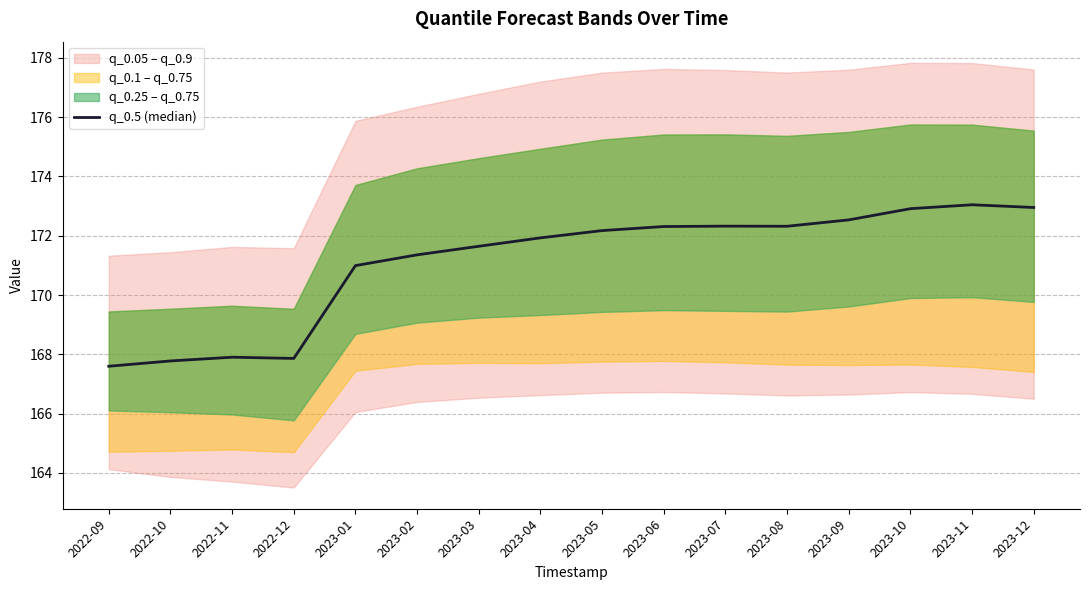

What is the label of the 4th point from the right?

2023-09